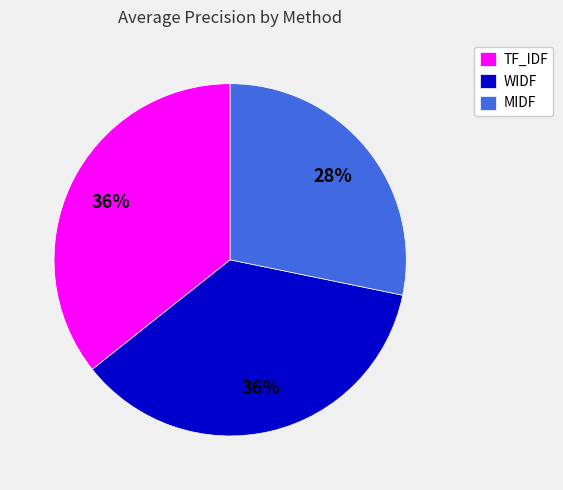

Which has a higher value, MIDF or WIDF?

WIDF